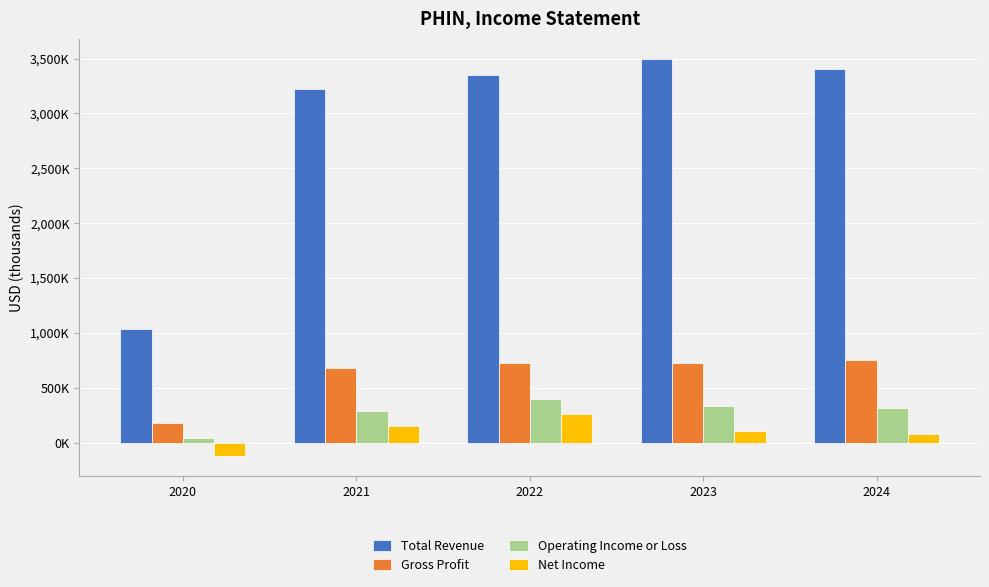

What is the difference between the maximum and minimum values in the Operating Income or Loss series?

360000